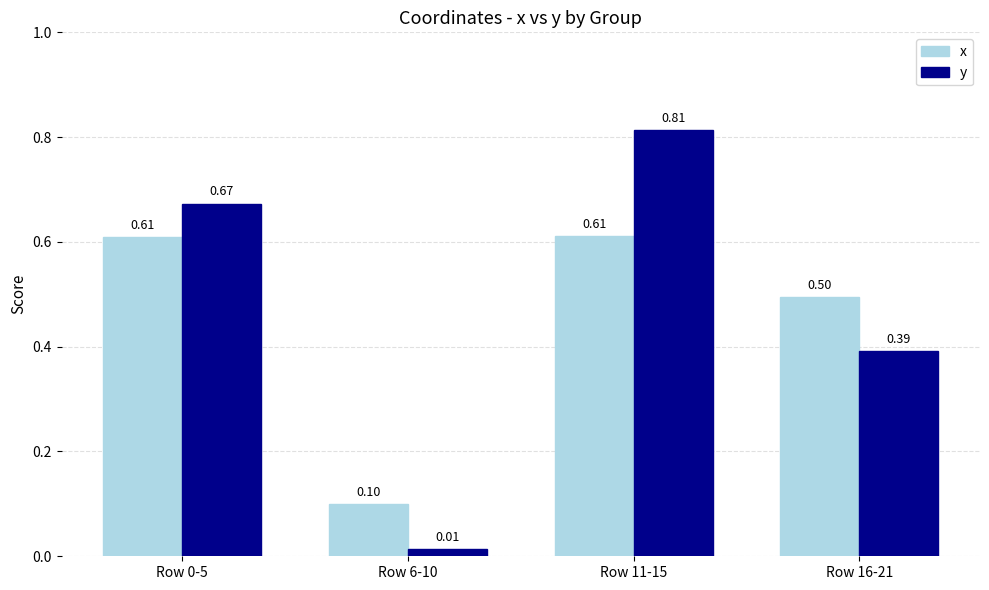

Which series has the largest total across all categories?

y